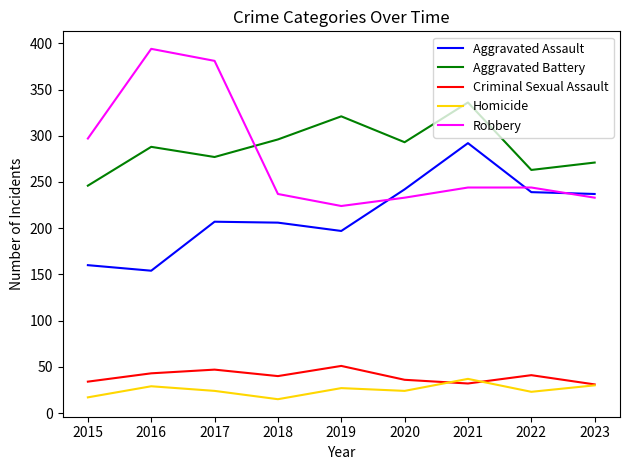

The Criminal Sexual Assault series shows 34 at 2015. True or false?

True